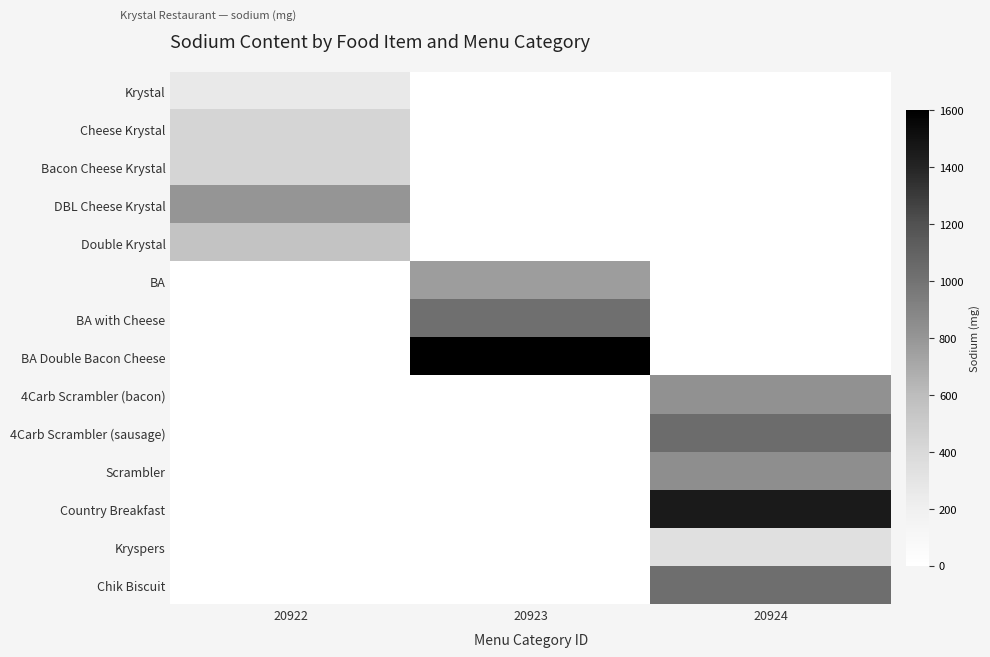

At 20923, list the series in order from largest to smallest.

BA Double Bacon Cheese, BA with Cheese, BA, Krystal, Cheese Krystal, Bacon Cheese Krystal, DBL Cheese Krystal, Double Krystal, 4Carb Scrambler (bacon), 4Carb Scrambler (sausage), Scrambler, Country Breakfast, Kryspers, Chik Biscuit